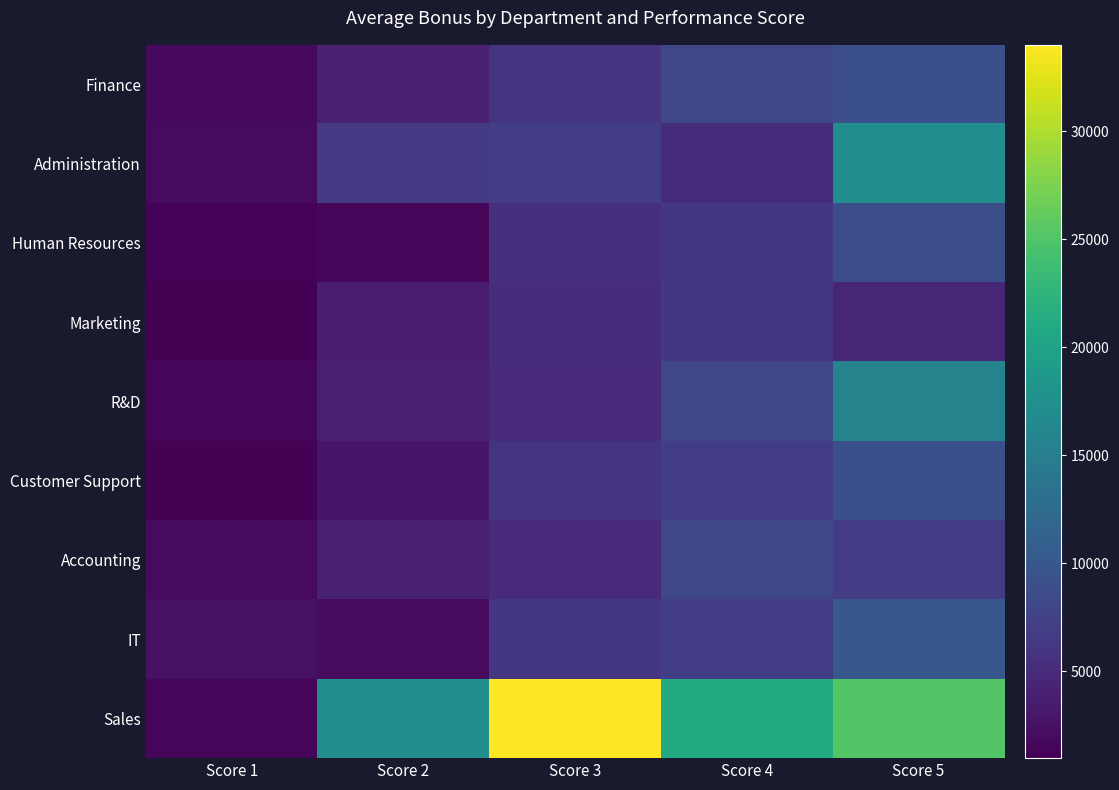

Reading left to right, what are all the values shown in this chart?

Finance: Score 1=1800.0	Score 2=3990.0	Score 3=6000.0	Score 4=8050.0	Score 5=9000.0
Administration: Score 1=2000.0	Score 2=6600.0	Score 3=7000.0	Score 4=5135.0	Score 5=17220.0
Human Resources: Score 1=1300.0	Score 2=1500.0	Score 3=5500.0	Score 4=6315.0	Score 5=8850.0
Marketing: Score 1=970.0	Score 2=3450.0	Score 3=5300.0	Score 4=6240.0	Score 5=4500.0
R&D: Score 1=1500.0	Score 2=3815.0	Score 3=5000.0	Score 4=8060.0	Score 5=15750.0
Customer Support: Score 1=1200.0	Score 2=3000.0	Score 3=6000.0	Score 4=7000.0	Score 5=9000.0
Accounting: Score 1=2000.0	Score 2=4000.0	Score 3=5000.0	Score 4=8140.0	Score 5=6720.0
IT: Score 1=2500.0	Score 2=1900.0	Score 3=6136.7	Score 4=6996.7	Score 5=10000.0
Sales: Score 1=1500.0	Score 2=17150.0	Score 3=34000.0	Score 4=21000.0	Score 5=25200.0